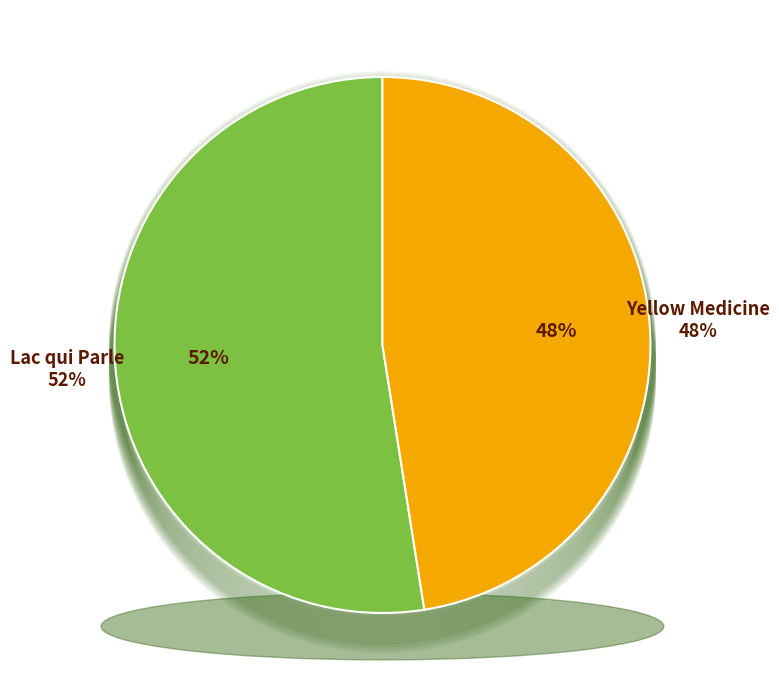

Which slice represents more than half of the pie?

Lac qui Parle